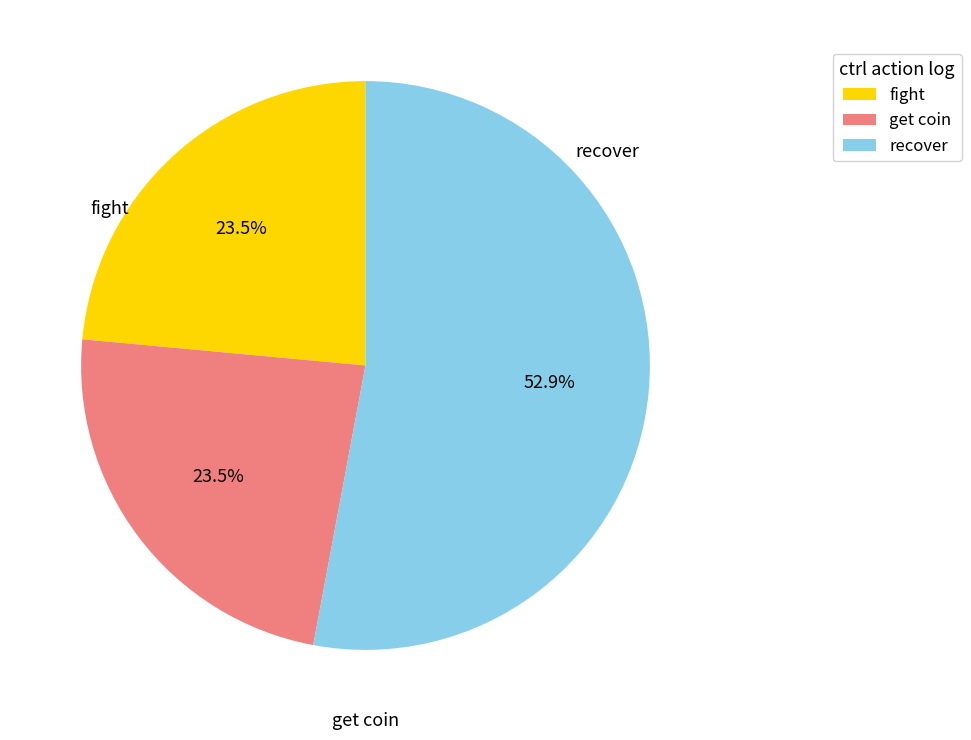

Does any single category account for the majority?

Yes